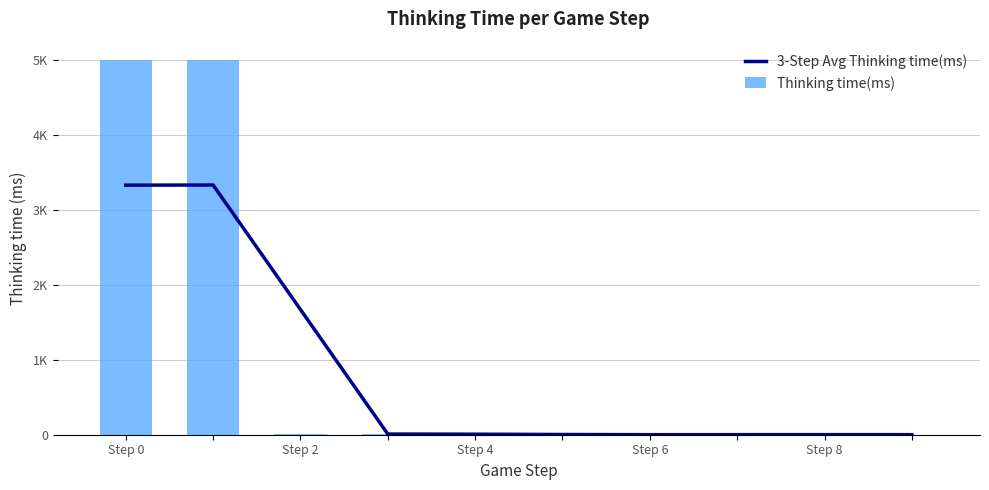

Read the 3-Step Avg Thinking time(ms) value at Step 8.

1.0